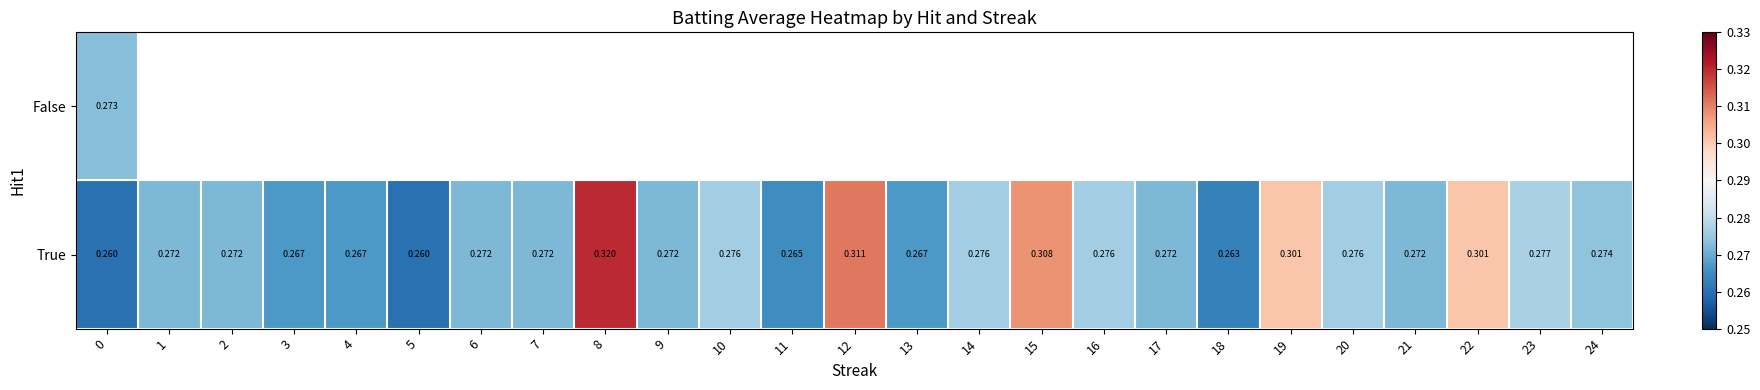

Which series has the largest total across all categories?

True